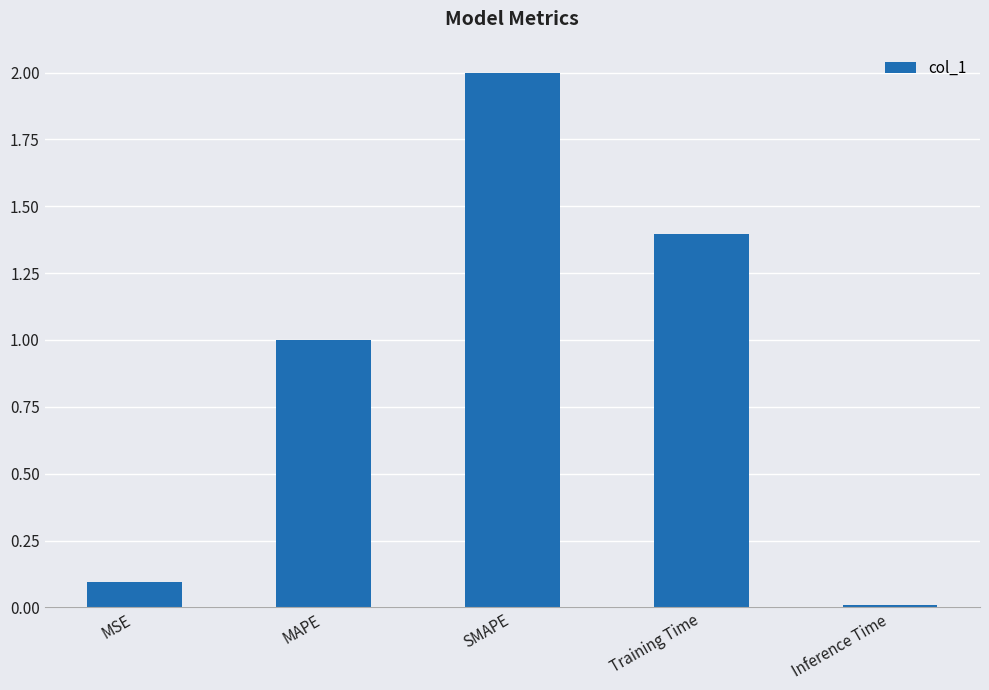

Between Inference Time and Training Time, which is larger?

Training Time